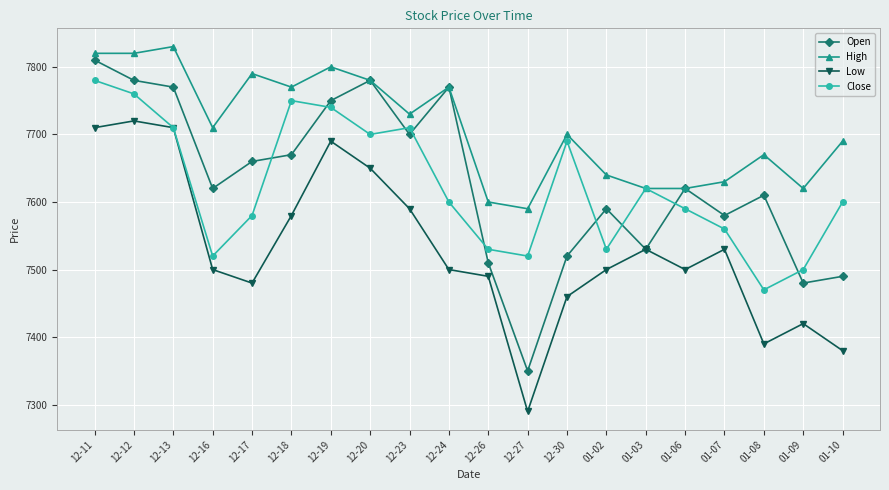

What value does the Close series have at 01-06, to the nearest 50?

7600